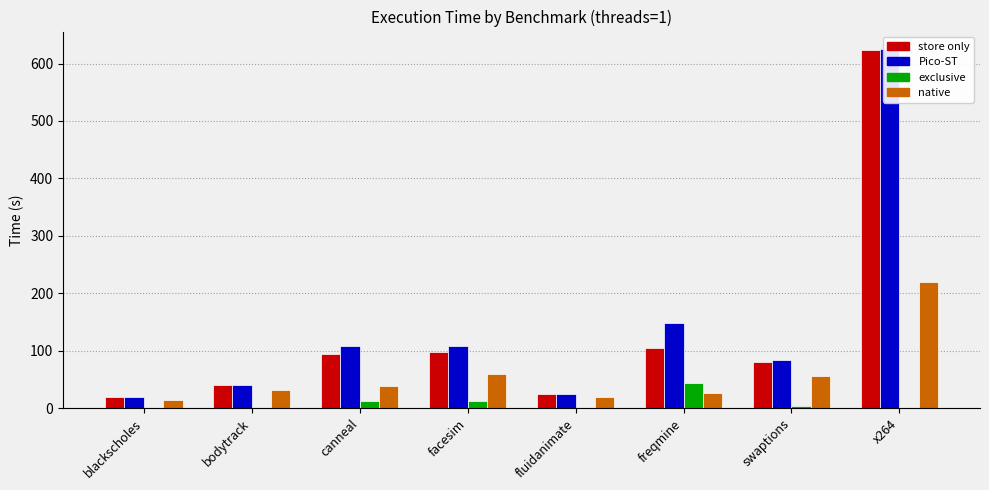

What is the average value of the exclusive series?

9.1